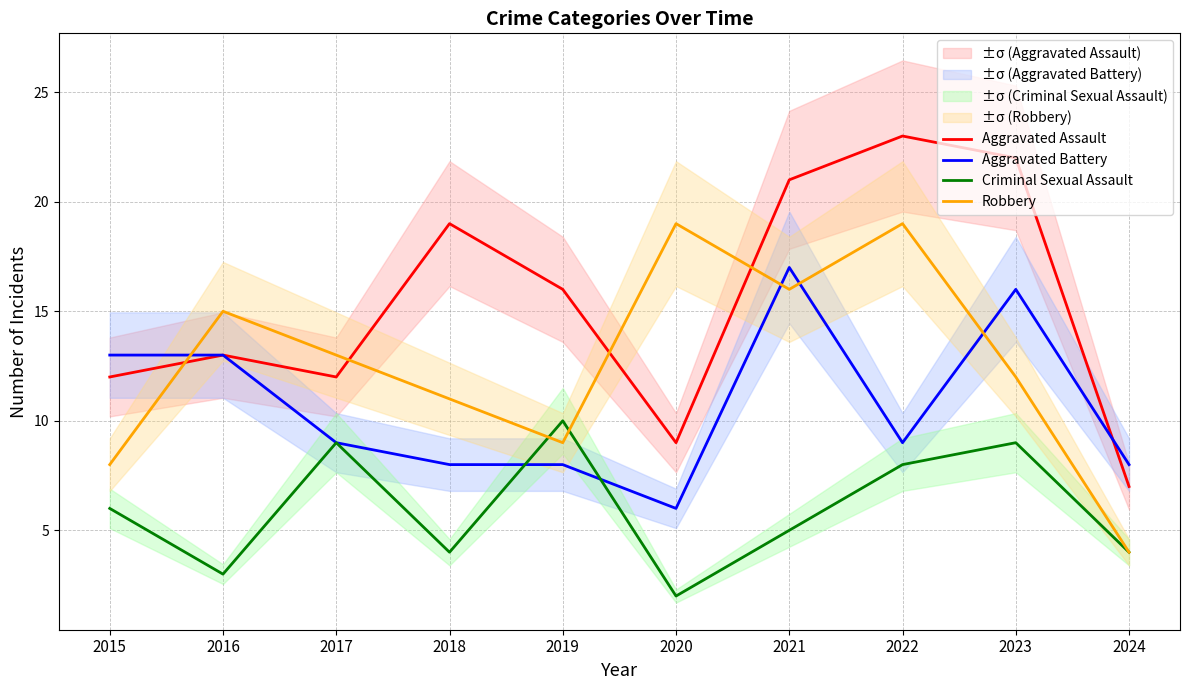

How many values in the Robbery series are below 13?

5